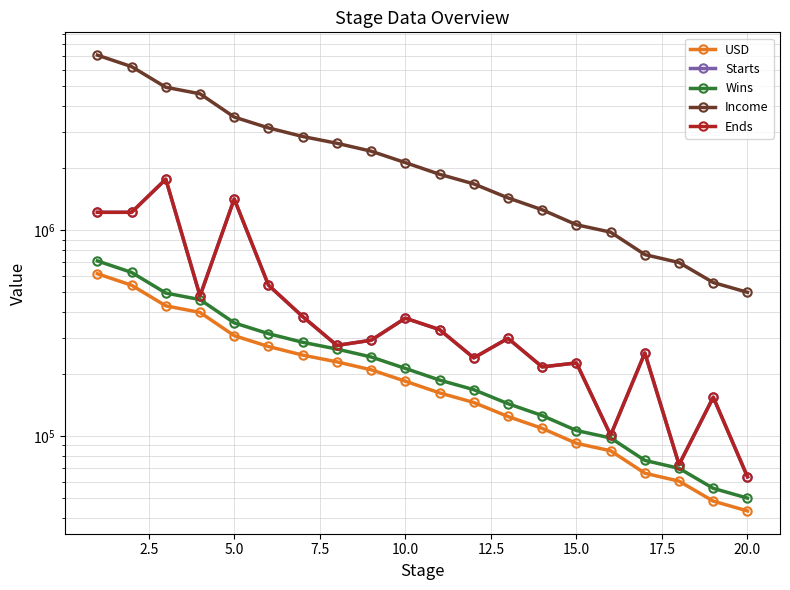

Is the value of Income at 17.5 greater than the value of Wins at 10.0?

Yes